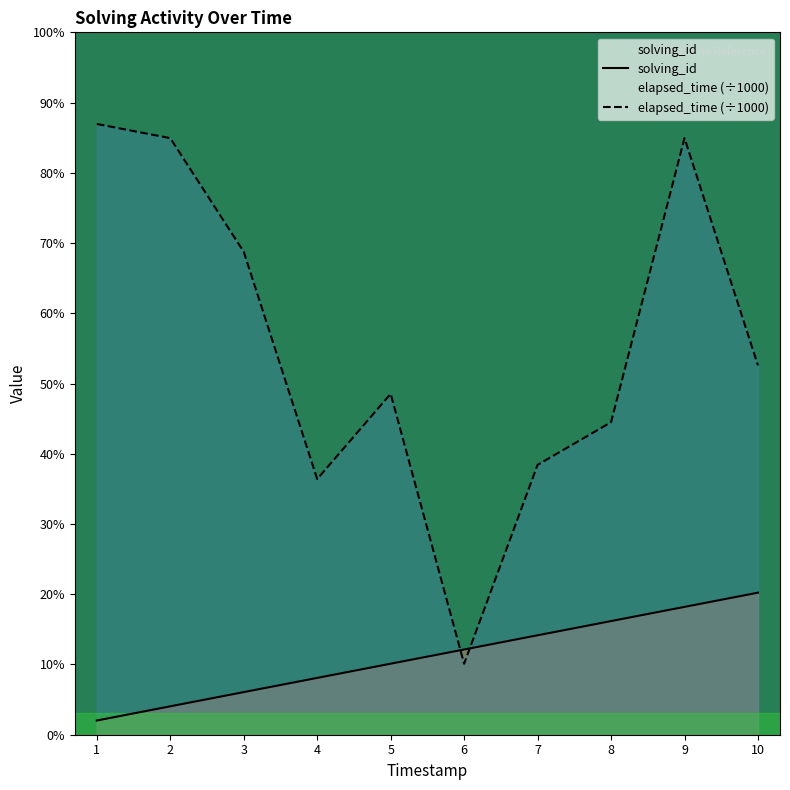

What value does the solving_id series have at 5?

5